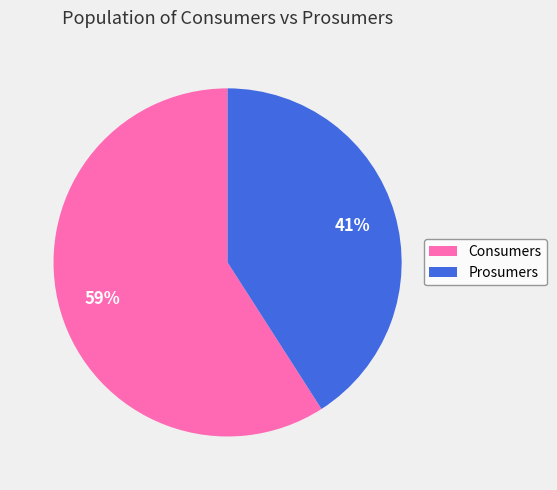

How many slices are in this pie chart?

2